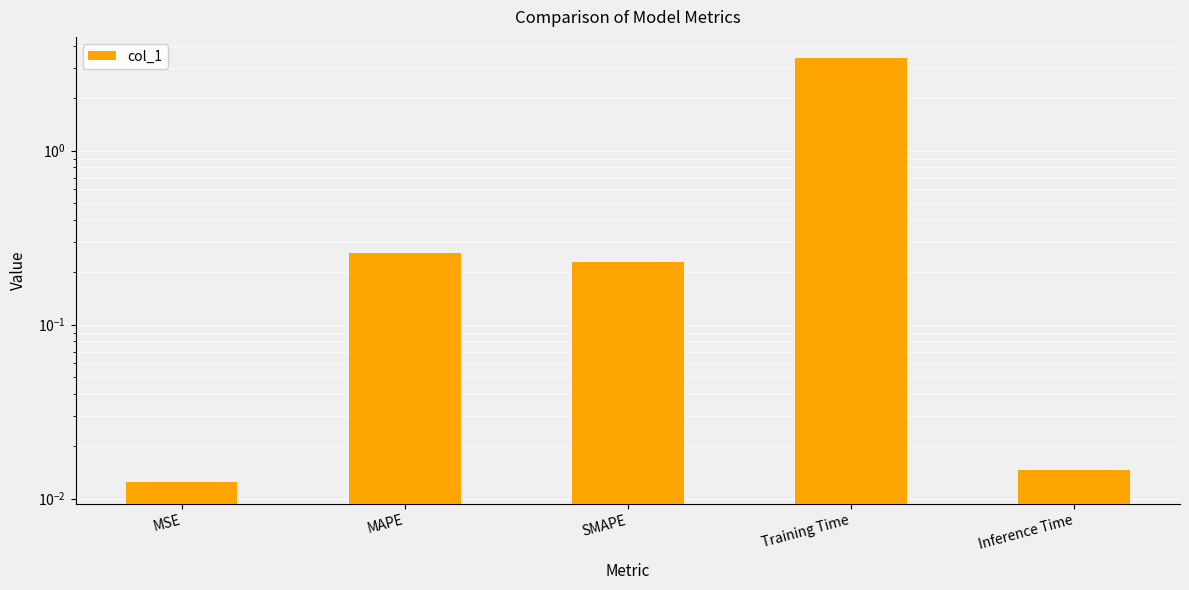

What is the label of the 1st bar from the left?

MSE